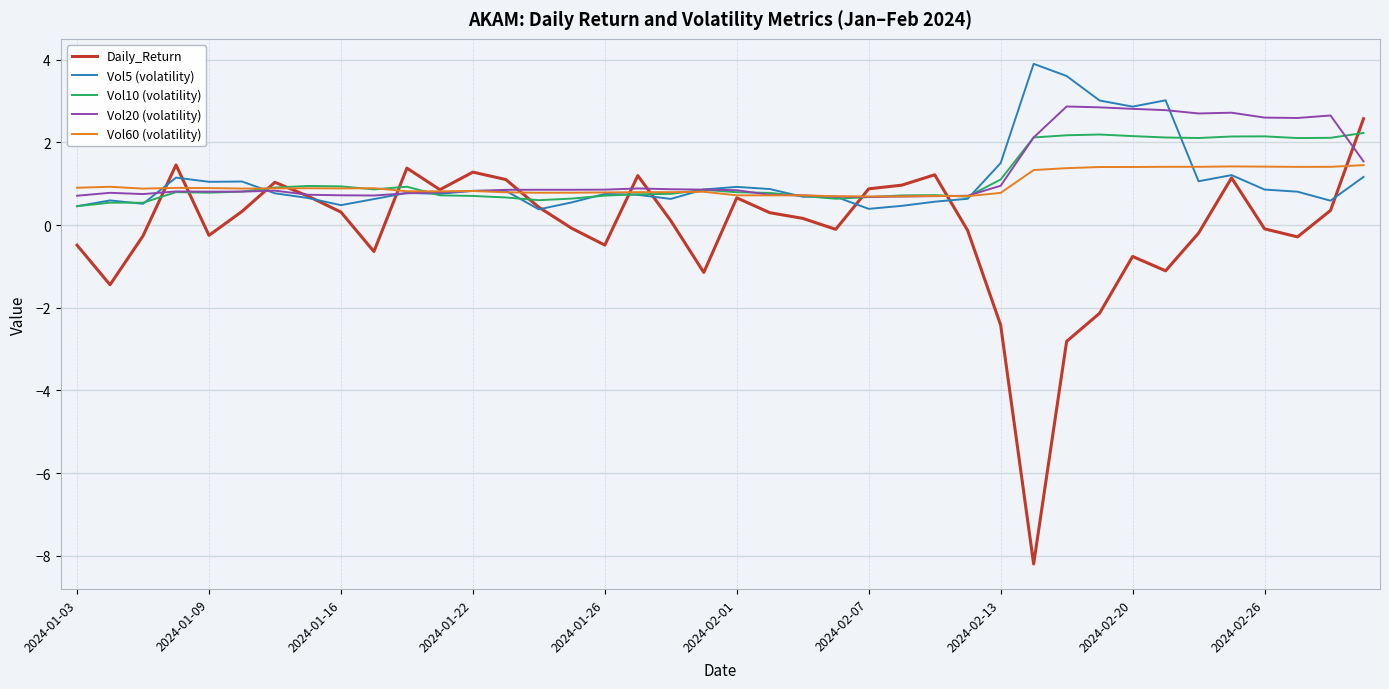

Rank the series by their maximum value, from lowest to highest.

Vol60 (volatility), Vol10 (volatility), Daily_Return, Vol20 (volatility), Vol5 (volatility)